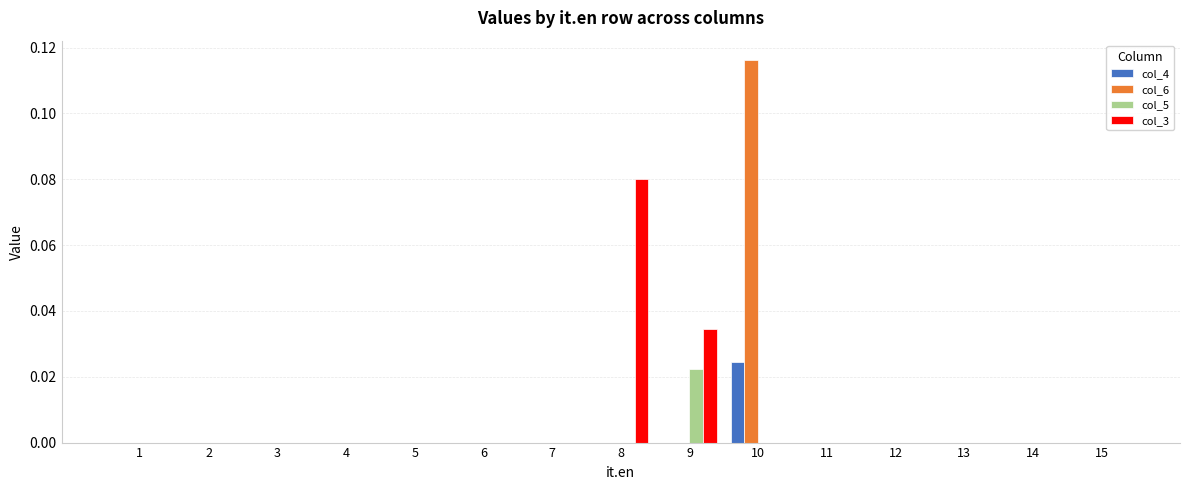

Are the bars horizontal?

No